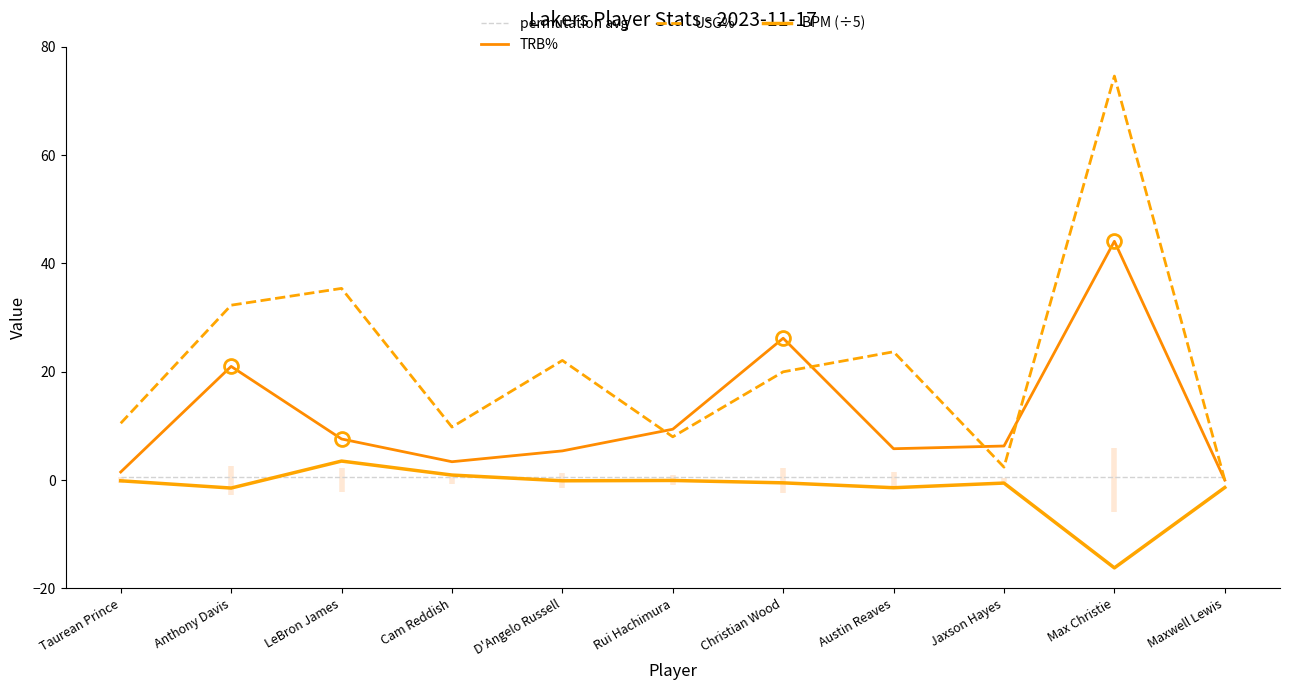

How many data points in BPM (÷5) are above 0?

2